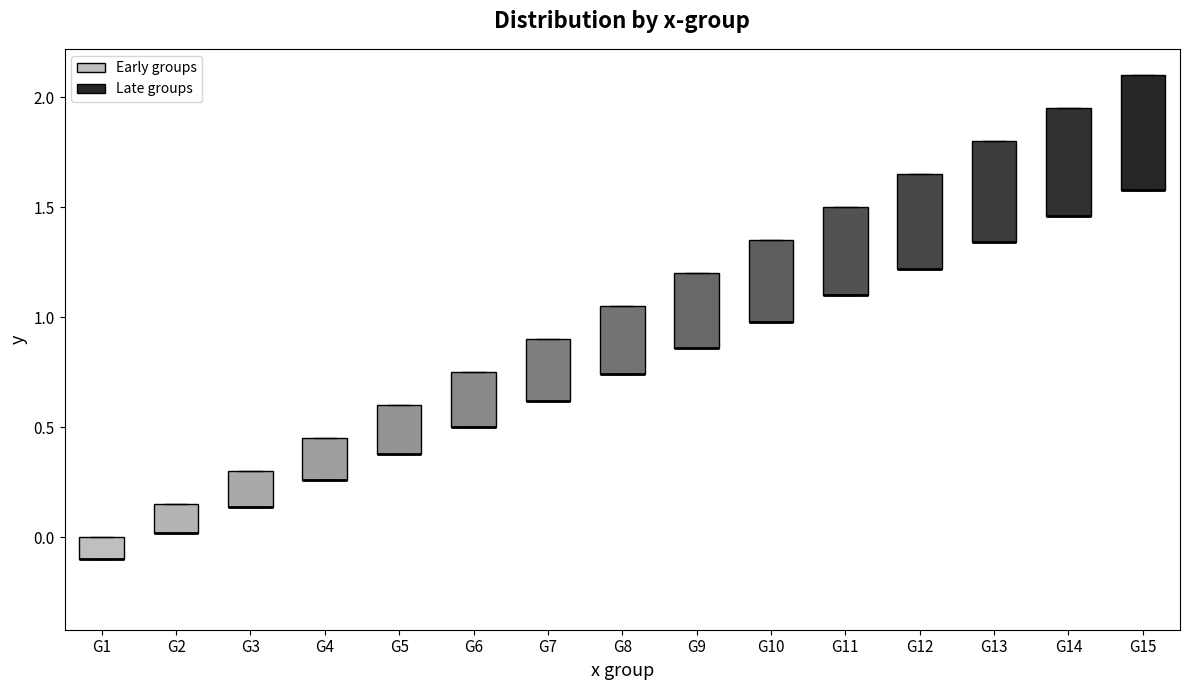

Where is the upper edge of the box for G12 on the y-axis? The values are not printed on the chart, so give them approximately, as read against the axis.

1.65